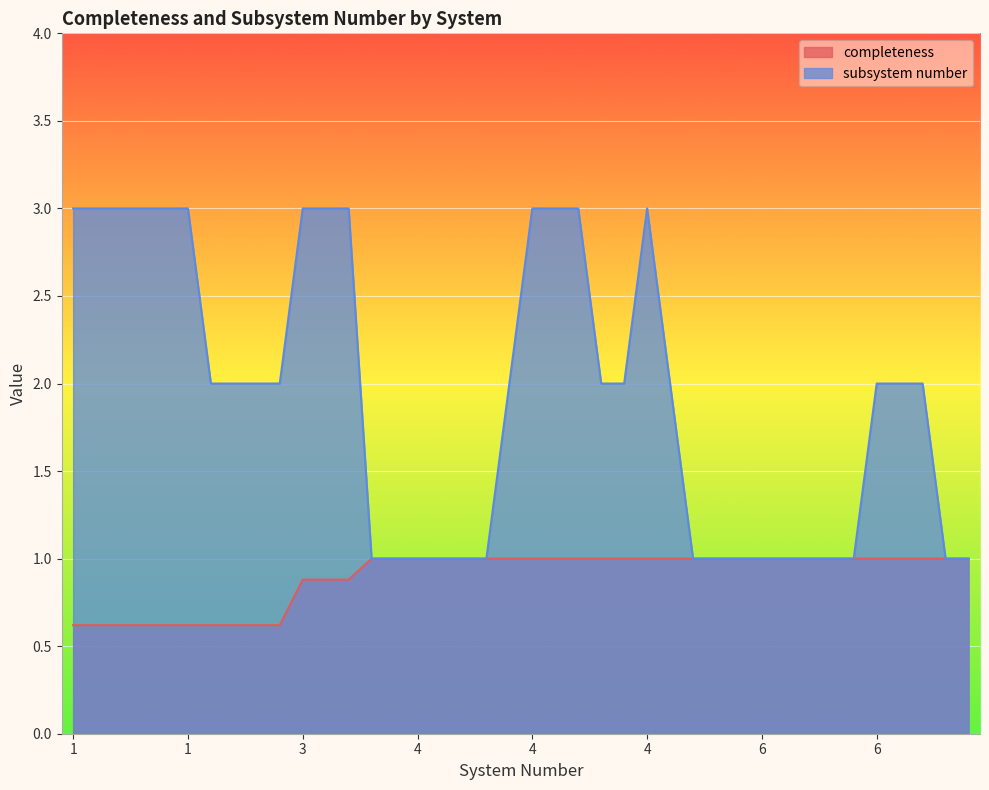

How many series are shown in this chart?

2